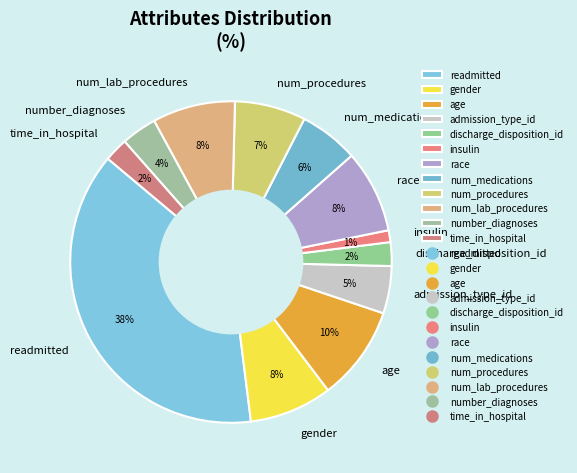

To the nearest percent, what is the difference between the insulin and num_medications slice percentages?

5%